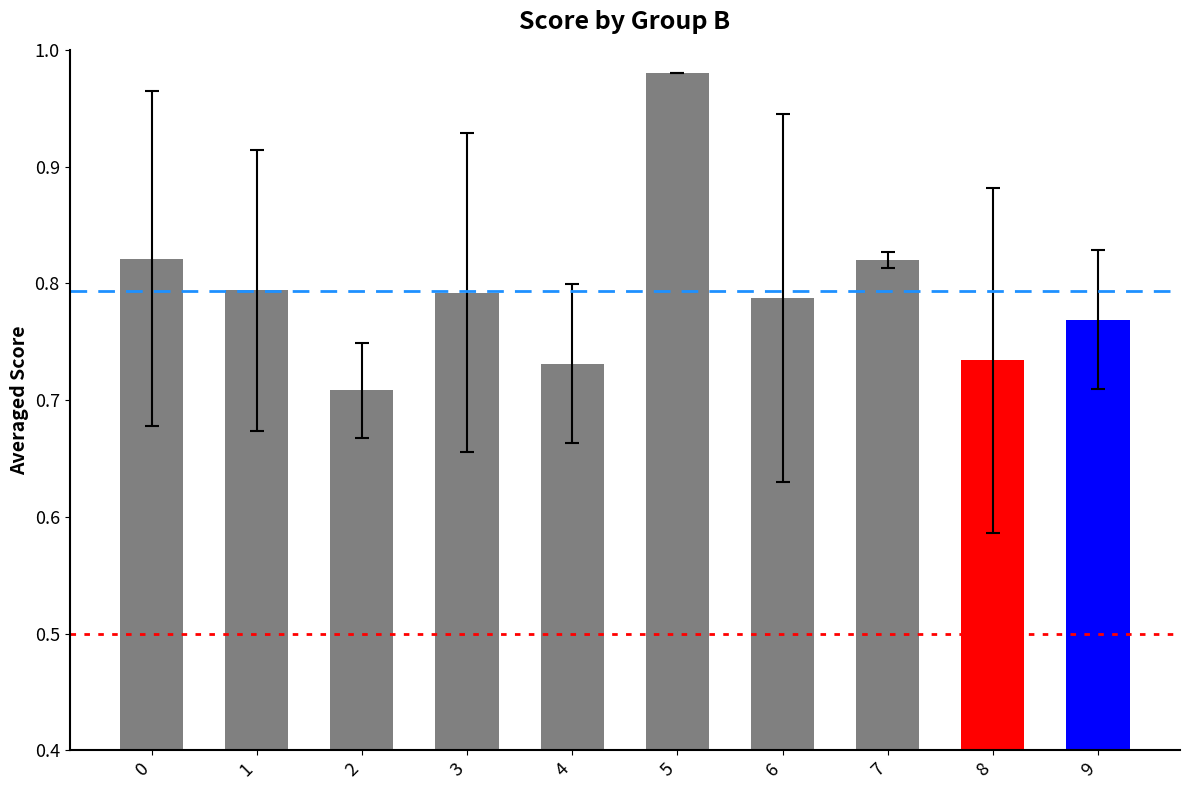

The chart shows a value of 0.4 at 3. True or false?

False